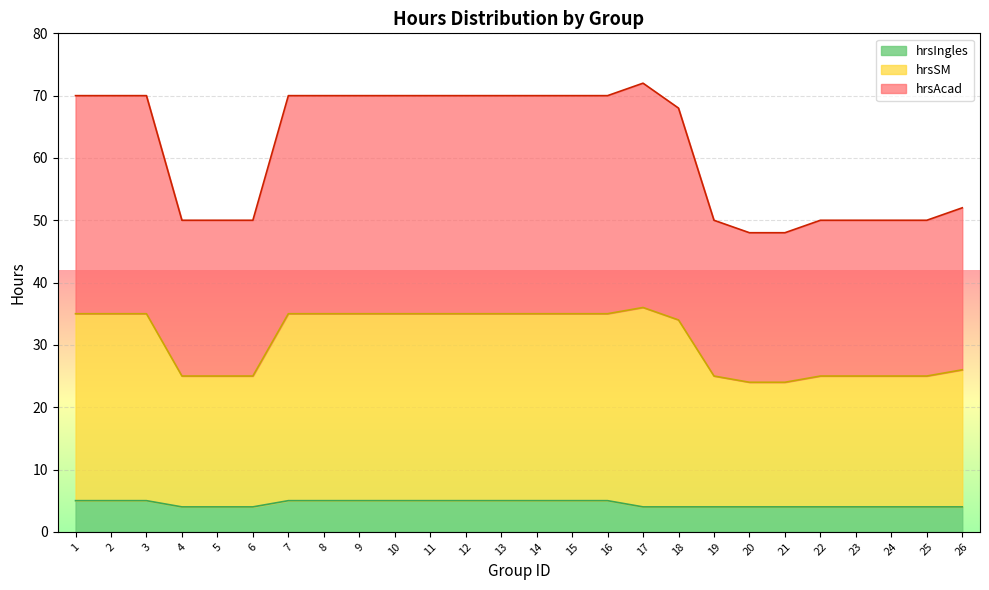

True or false: hrsAcad and hrsSM intersect in this chart.

False